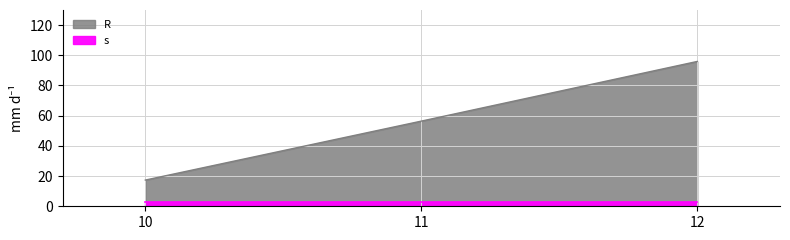

What is the minimum value for s?

1.0